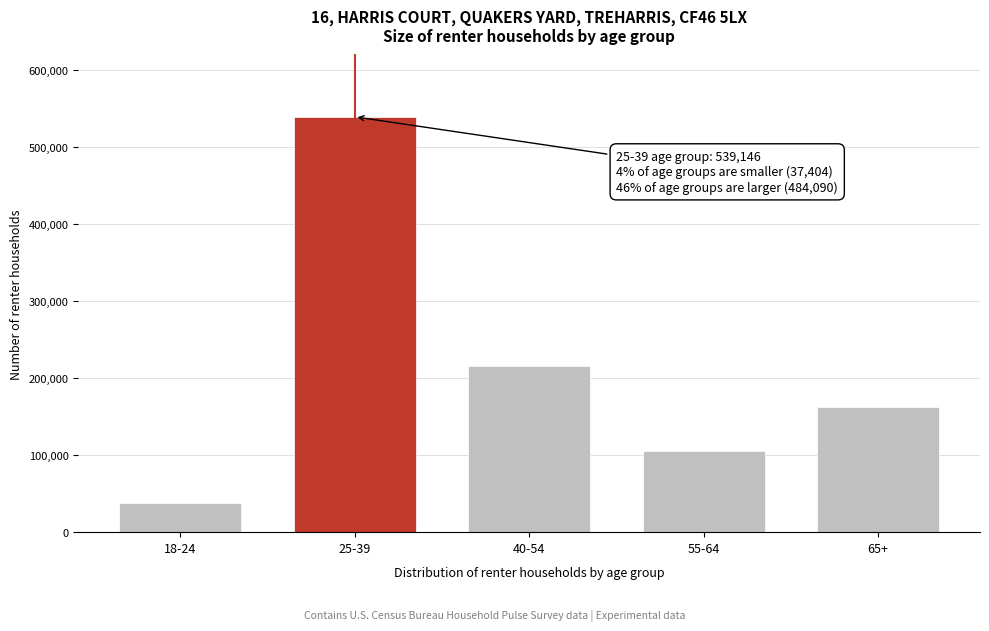

Reading right to left, transcribe all the data shown in this chart.

65+=162665	55-64=105489	40-54=215936	25-39=539146	18-24=37404